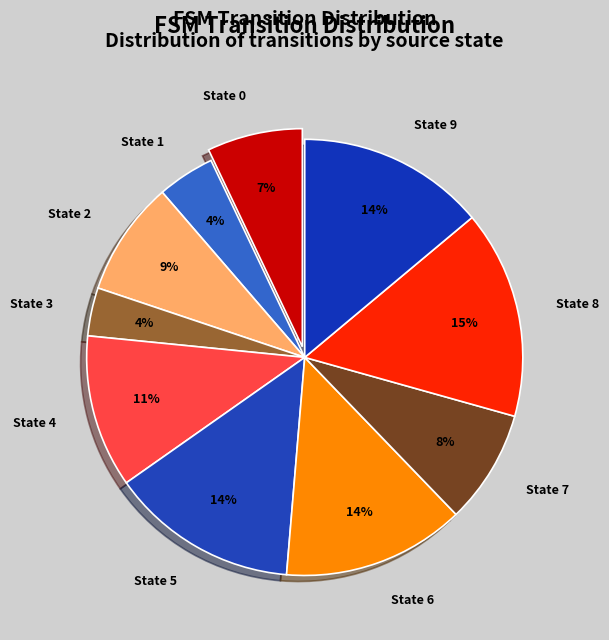

Does State 9 represent more than half of the total?

No